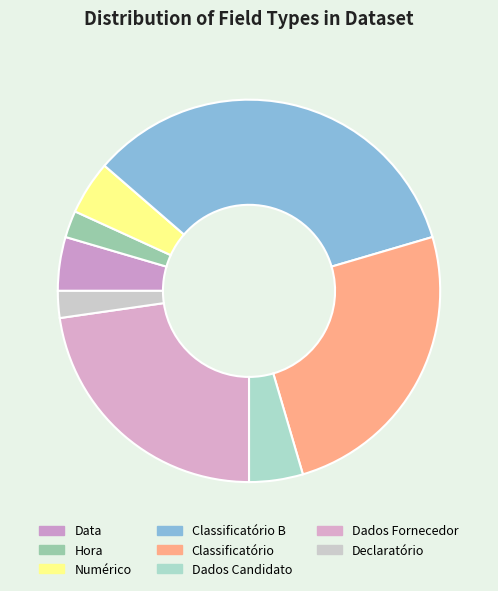

Approximately how many times larger is the value at Hora compared to Classificatório?

0.1